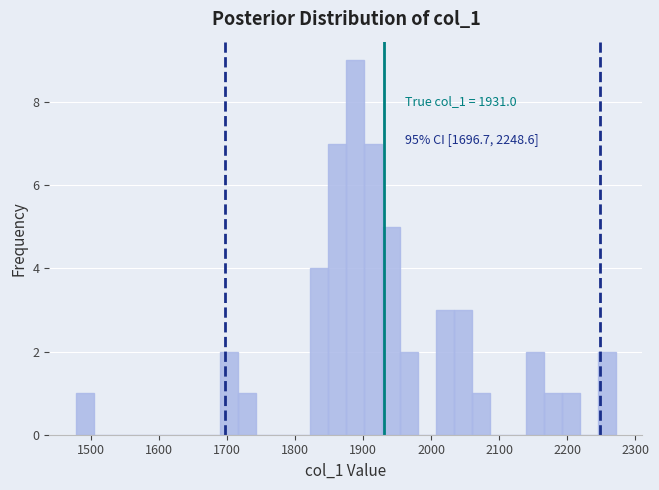

Around what value on the x-axis is the tallest bar? Give the approximate position of its centre, as read against the axis.

1890